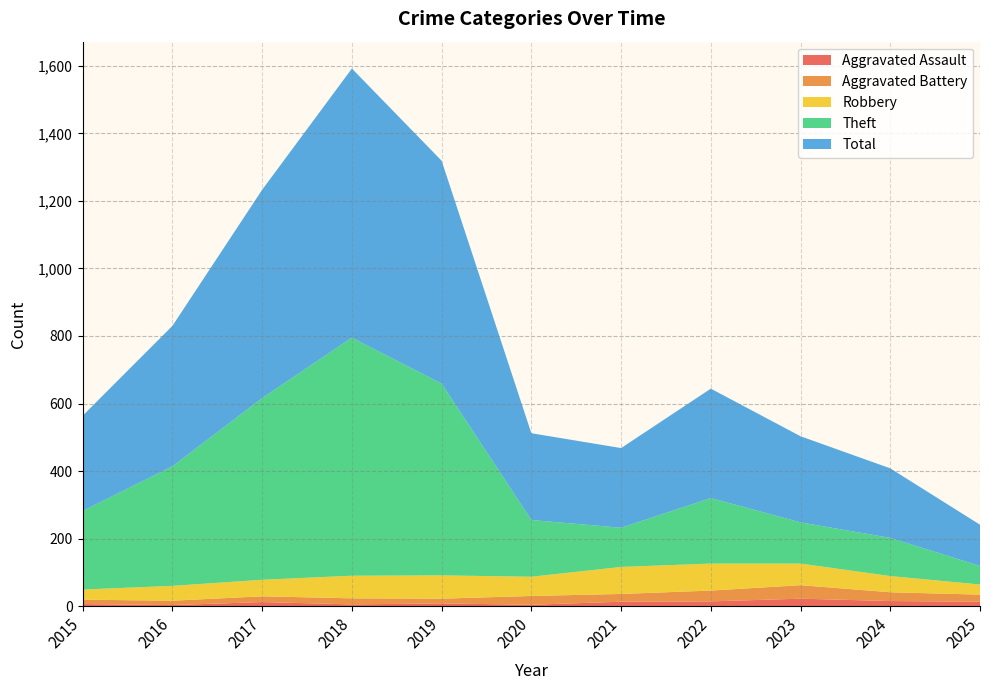

Reading left to right, list all the values displayed in this chart.

Aggravated Assault: 6	3	12	5	8	4	13	14	22	15	13
Aggravated Battery: 13	13	17	18	14	26	23	32	40	26	21
Robbery: 30	44	49	67	69	57	80	80	64	48	30
Theft: 233	354	538	705	568	168	116	194	122	113	55
Total: 282	416	617	797	660	257	236	324	255	206	122